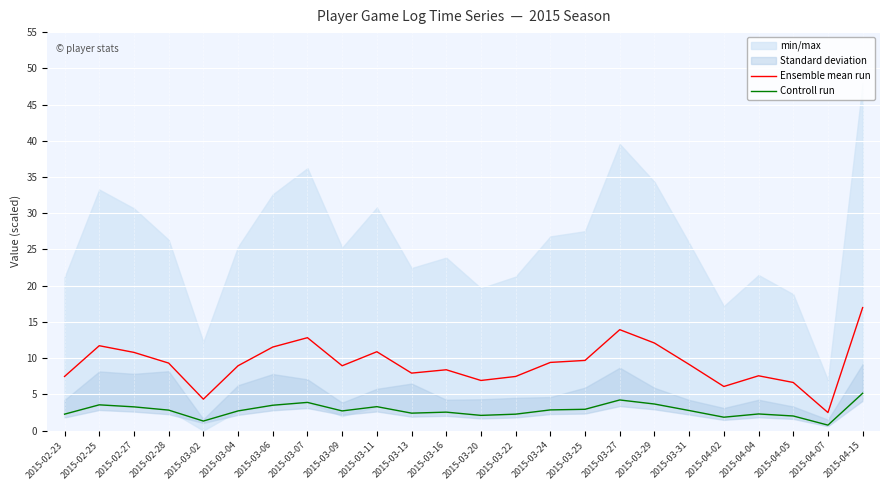

Which series has the largest total across all categories?

Ensemble mean run